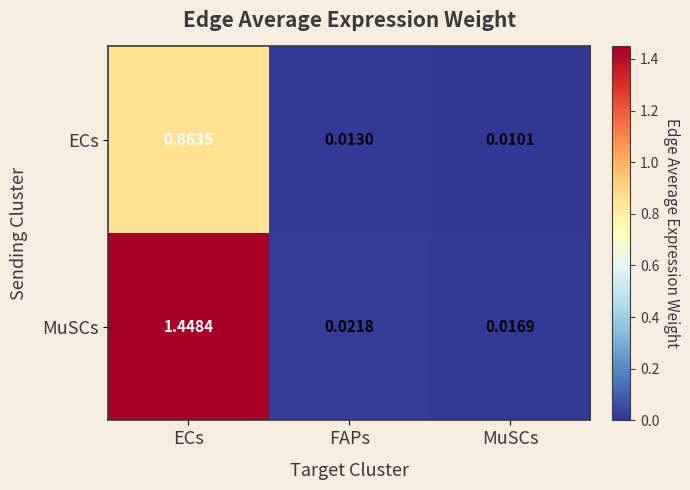

At which category is the sum across all series the highest?

ECs